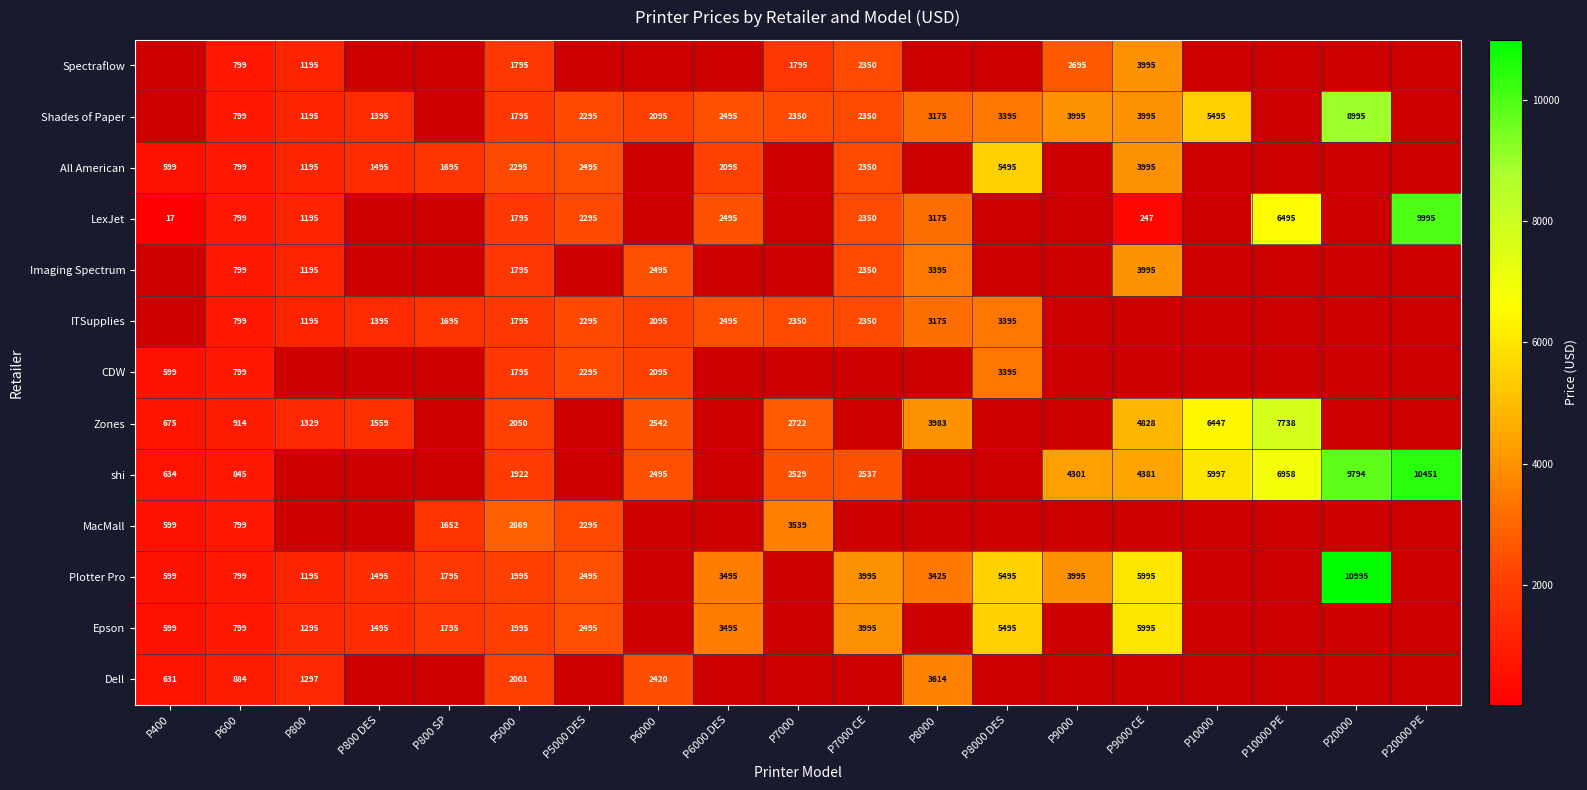

Is the value of ITSupplies at P5000 DES greater than the value of Shades of Paper at P6000 DES?

No